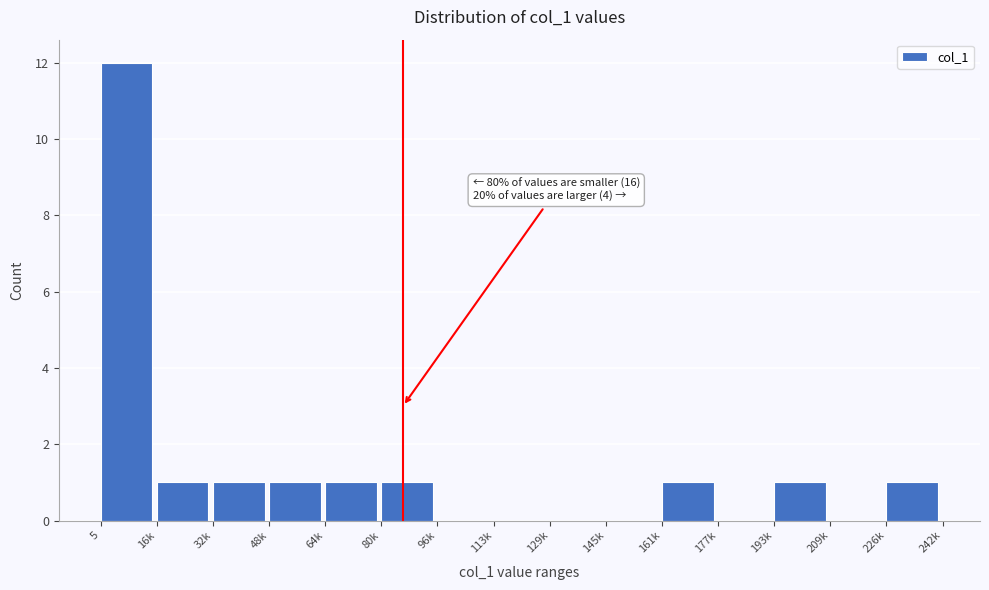

Reading left to right, extract all data points from this chart.

5=12	16k=1	32k=1	48k=1	64k=1	80k=1	96k=0	113k=0	129k=0	145k=0	161k=1	177k=0	193k=1	209k=0	226k=1